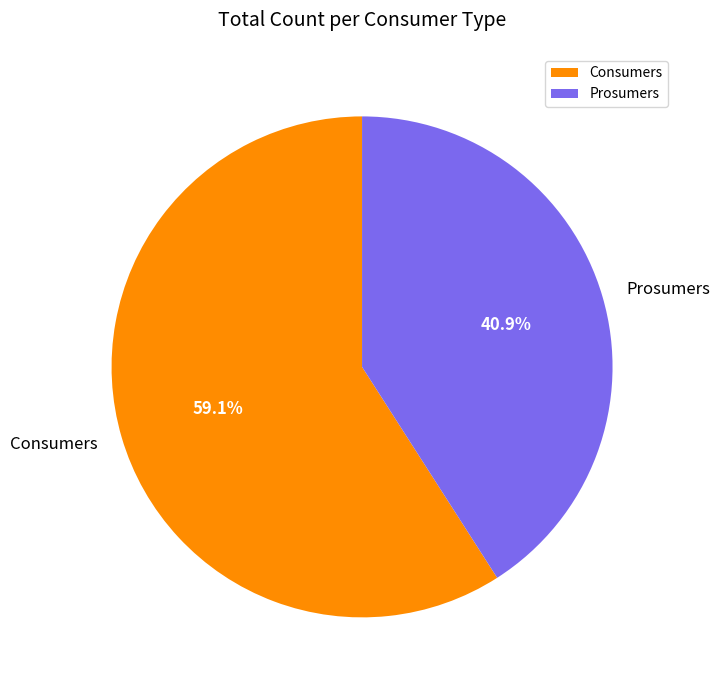

To the nearest percent, what percentage of the pie is Prosumers?

41%